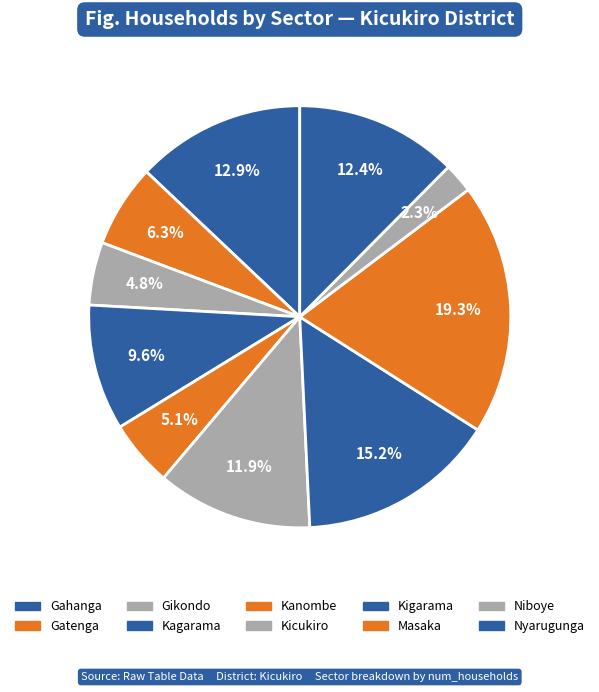

How many segments does this pie chart have?

10